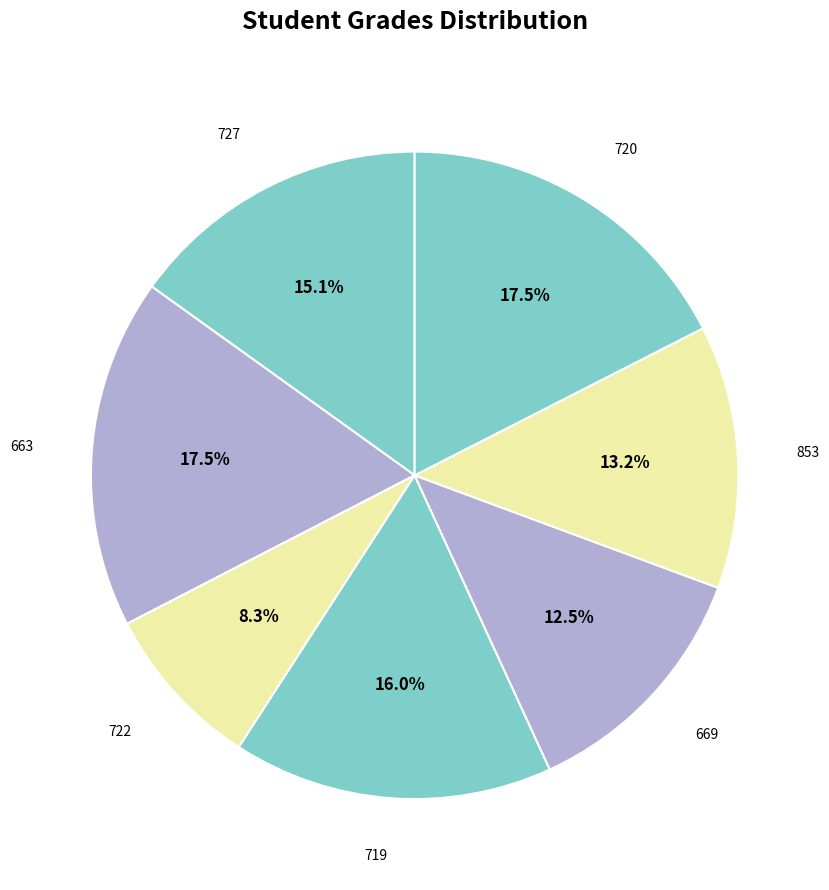

Which category has the biggest portion of the pie?

663